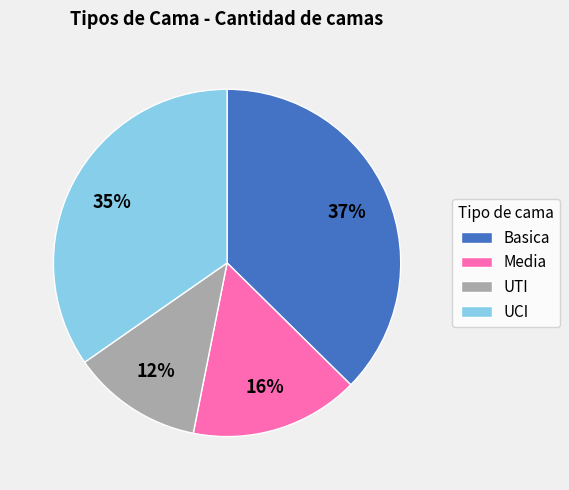

Rank the categories by value from highest to lowest.

Basica, UCI, Media, UTI